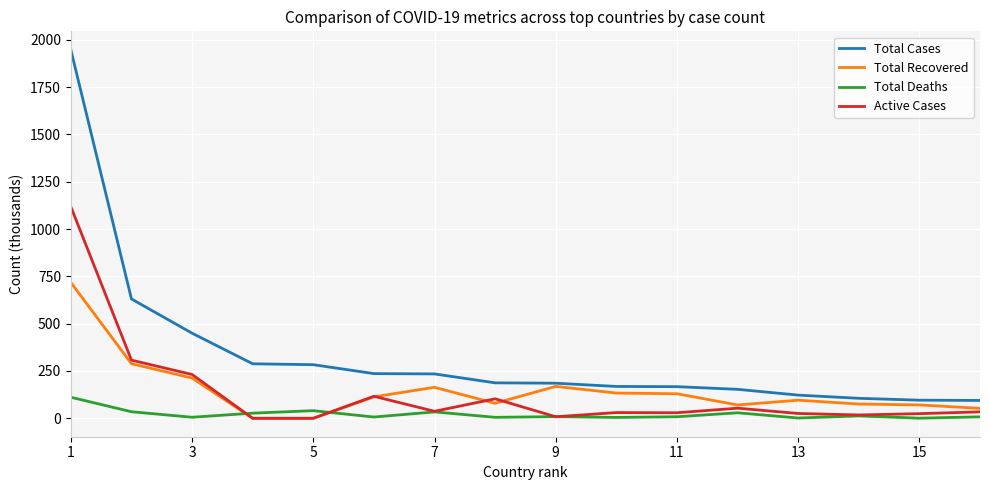

List the series in order of their peak value, lowest first.

Total Deaths, Total Recovered, Active Cases, Total Cases